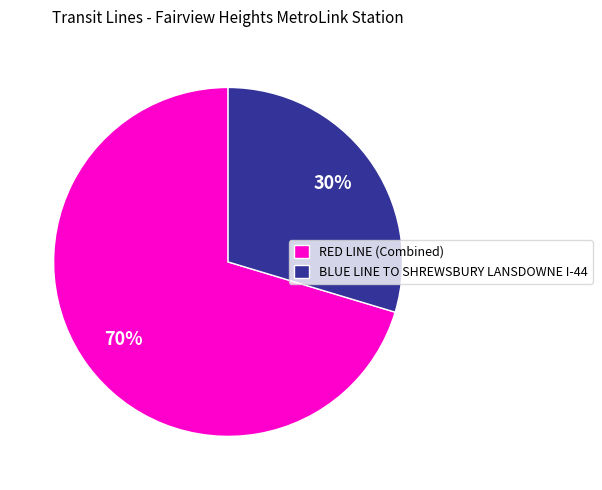

Which category accounts for the majority?

RED LINE (Combined)